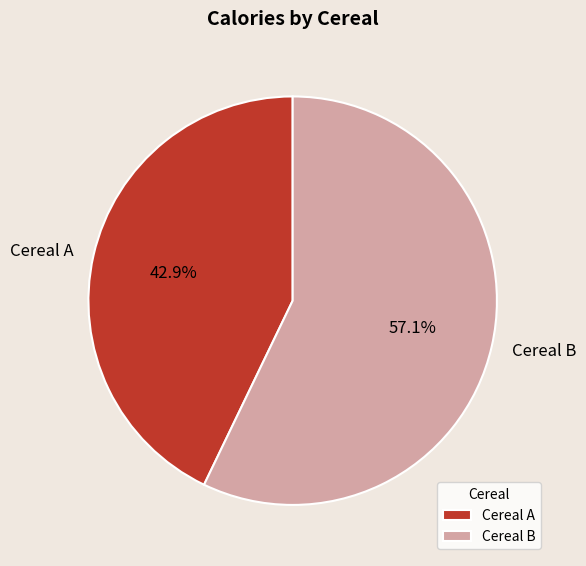

Which has a higher value, Cereal B or Cereal A?

Cereal B